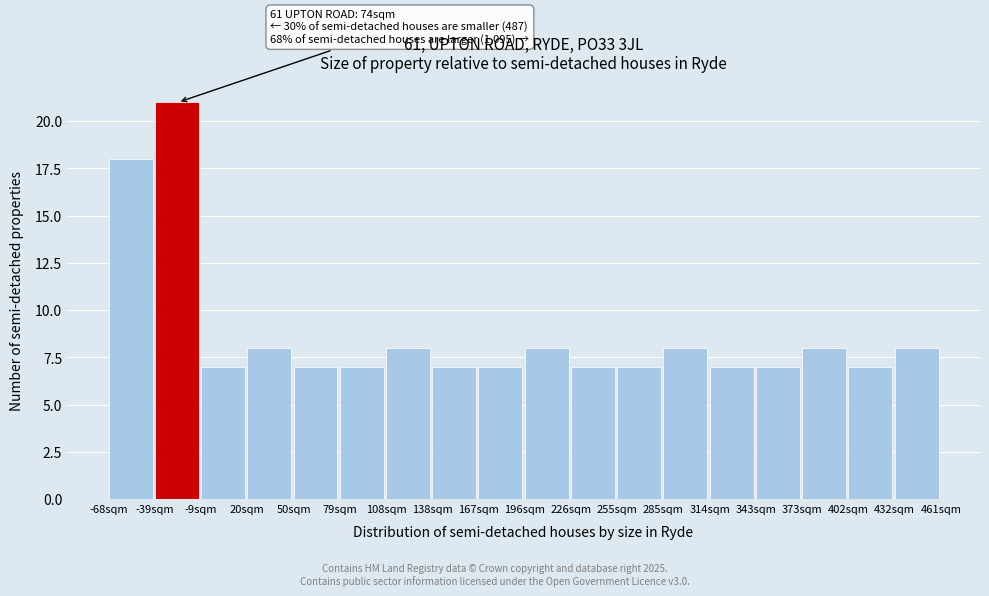

Over which range of the x-axis is the bar tallest?

-40 to -10